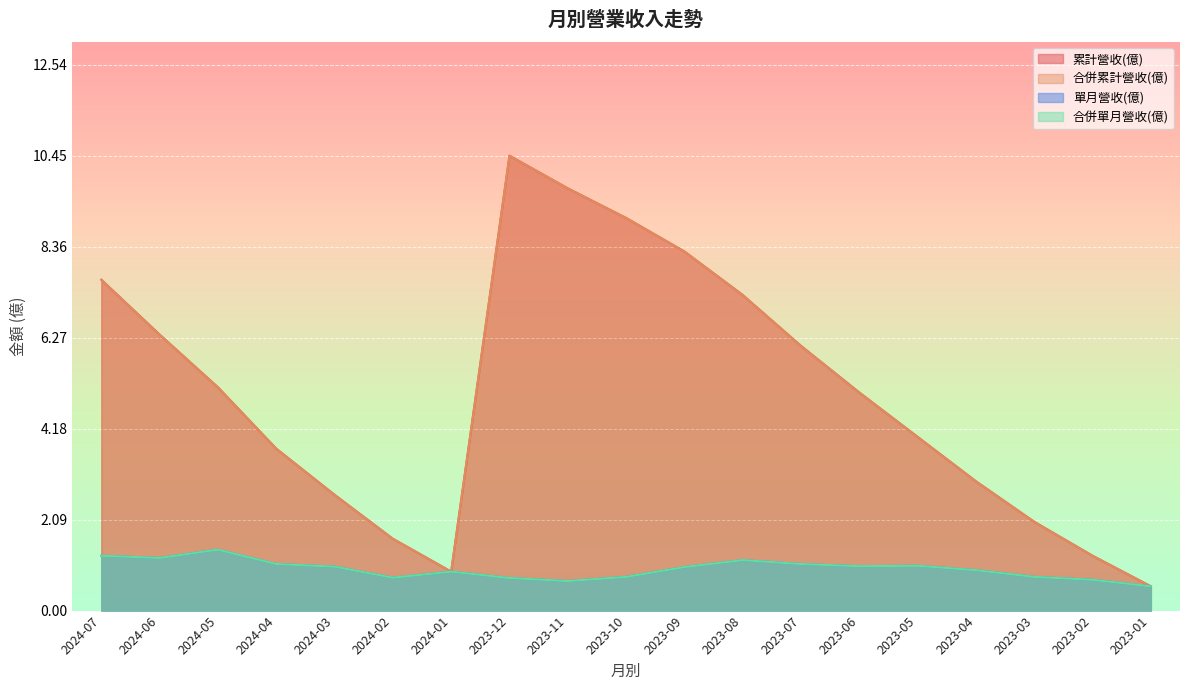

How many values in the 合併累計營收(億) series are below 5?

9